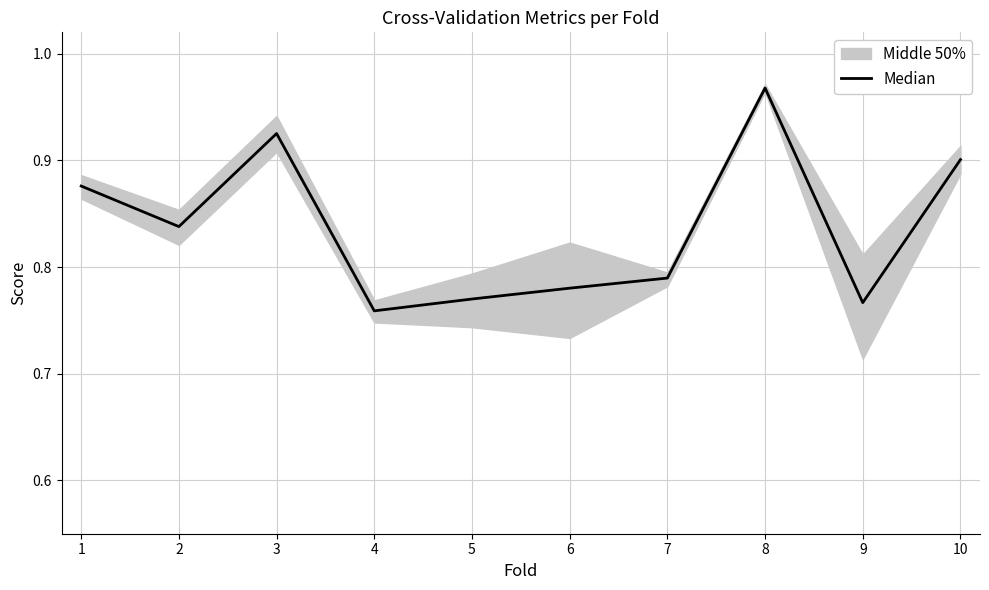

How many points are higher than both their immediate neighbors (excluding endpoints)?

2